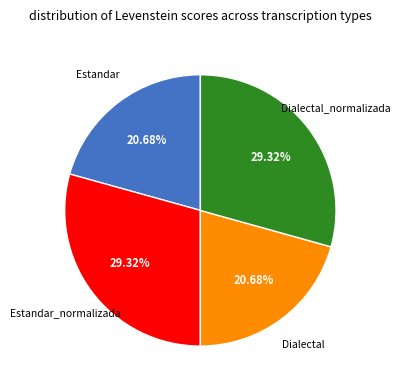

To the nearest percent, what is the combined percentage of Dialectal_normalizada and Estandar?

50%